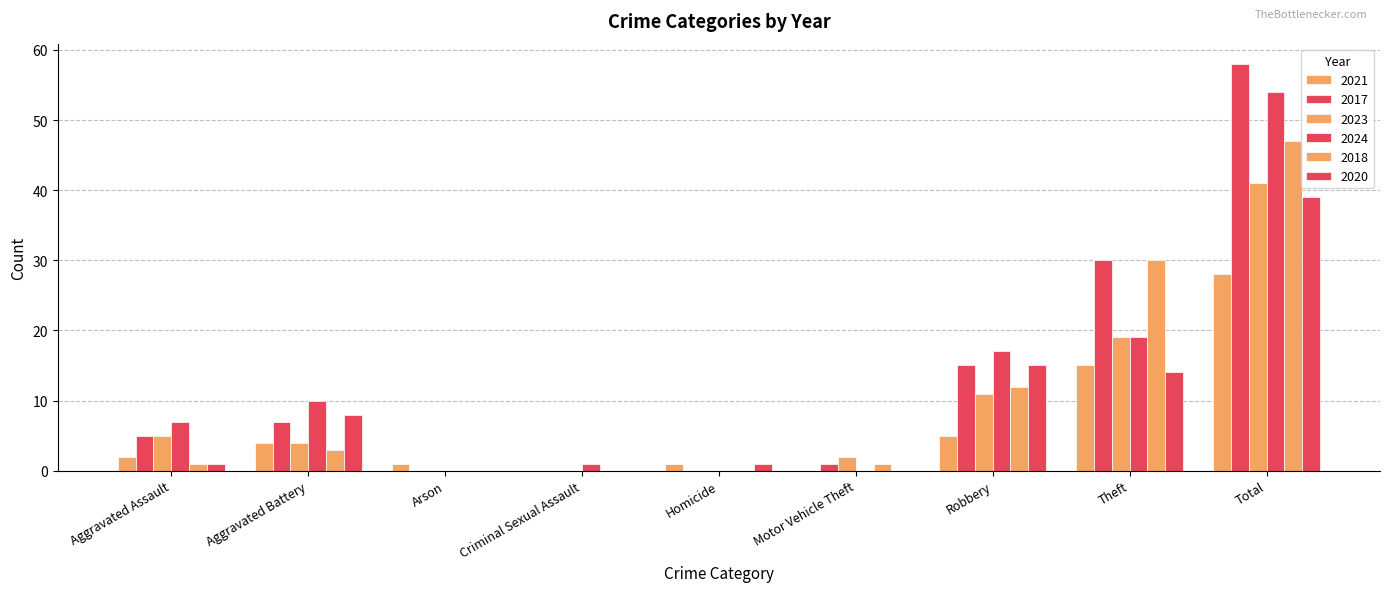

Are the bars grouped side by side (vs. stacked)?

Yes